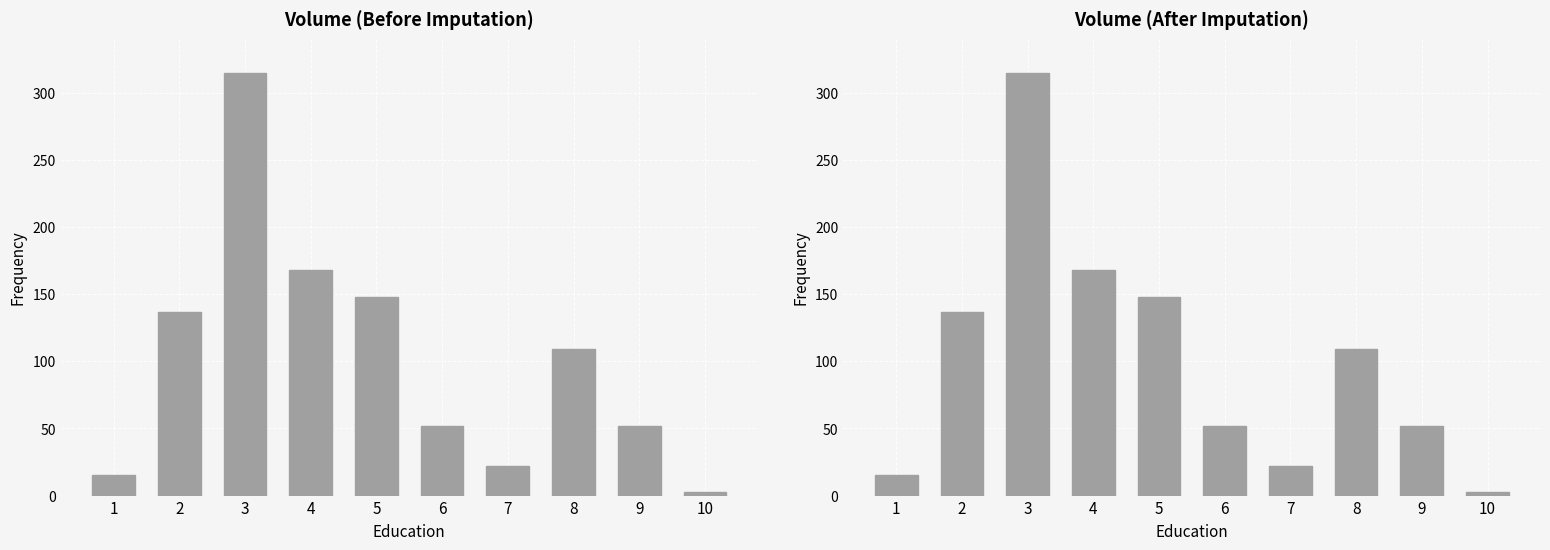

Reading left to right, transcribe all the data shown in this chart.

15	137	315	168	148	52	22	109	52	3